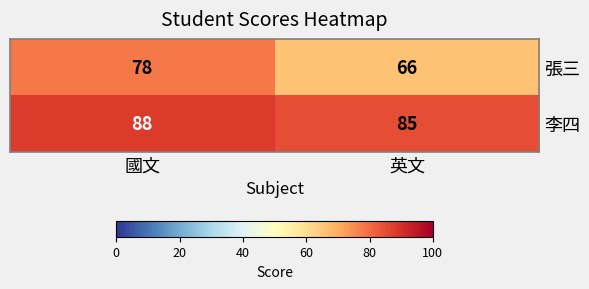

Between 國文 and 英文, which series saw the biggest shift?

張三